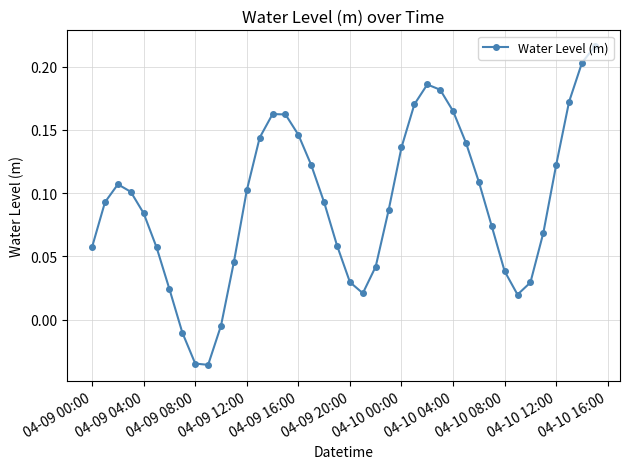

How many lines are shown in the chart?

1